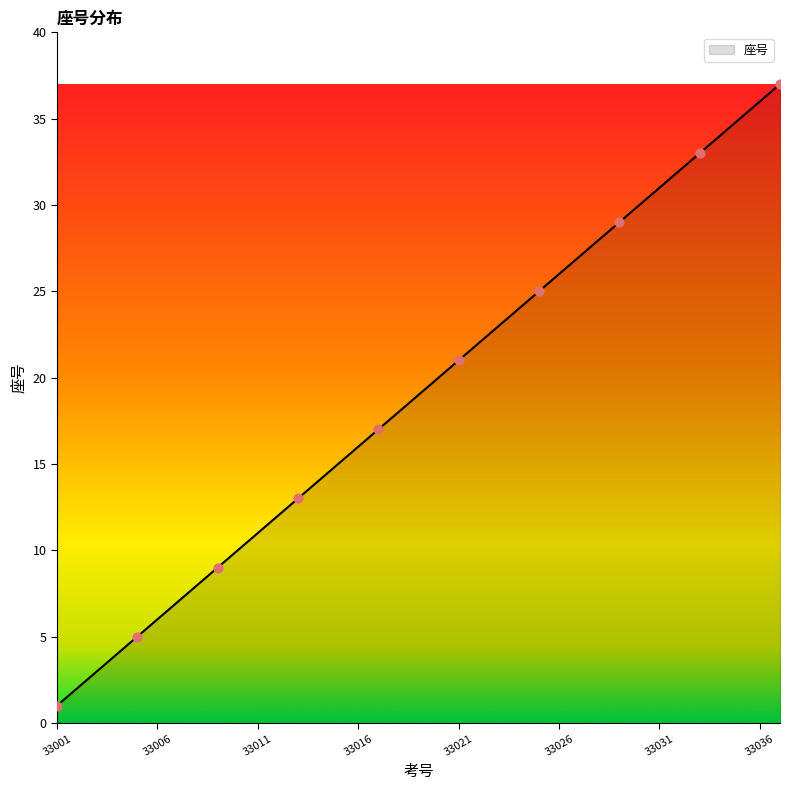

What is the difference between the maximum and minimum values?

36